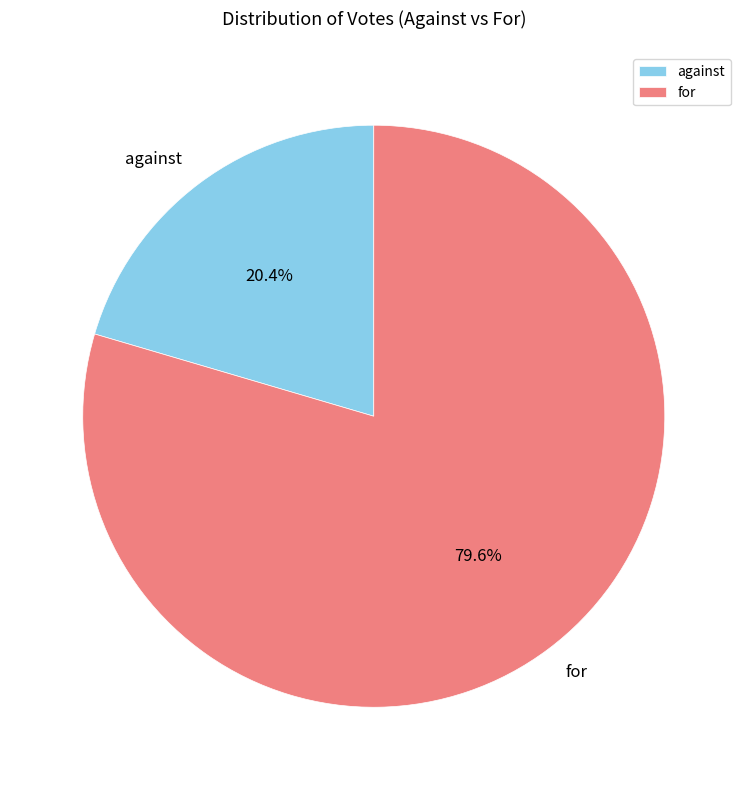

The against slice represents 20% of the pie. True or false?

True